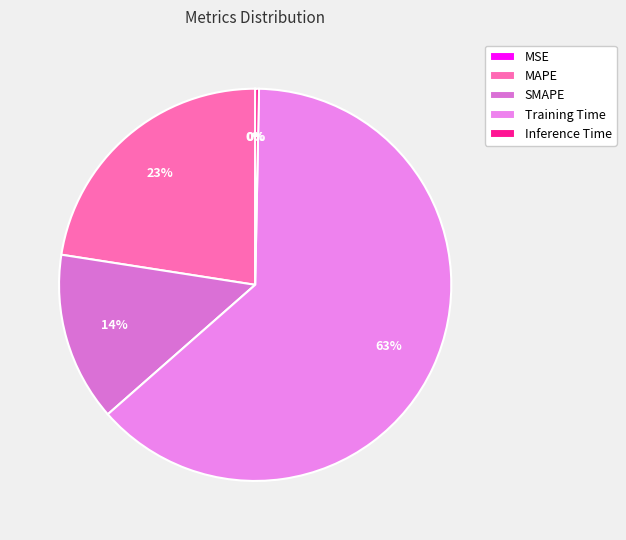

Which slice is the largest?

Training Time